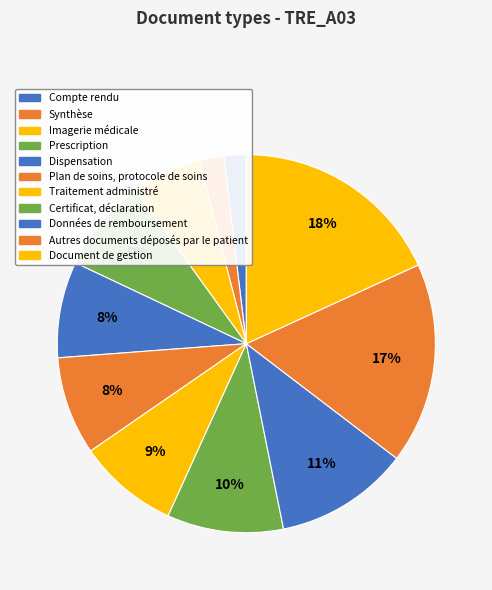

How many slices are in this pie chart?

11